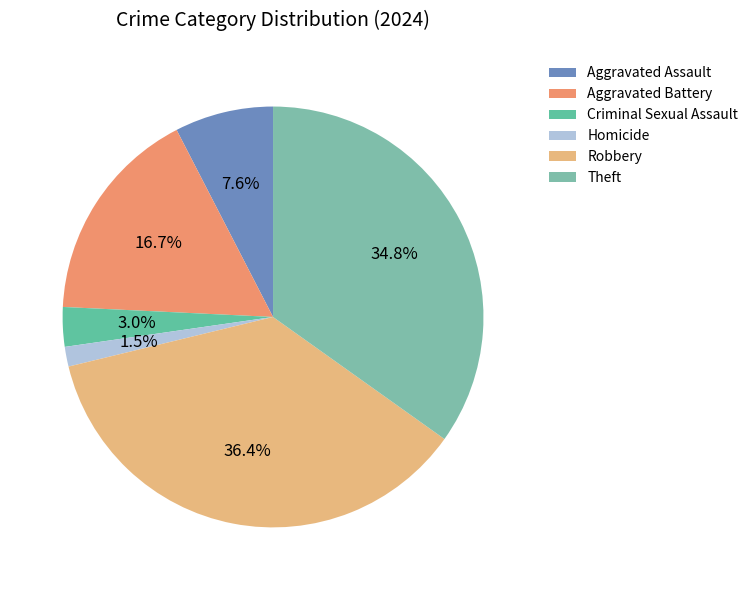

To the nearest percent, what percentage of the pie is Theft?

35%